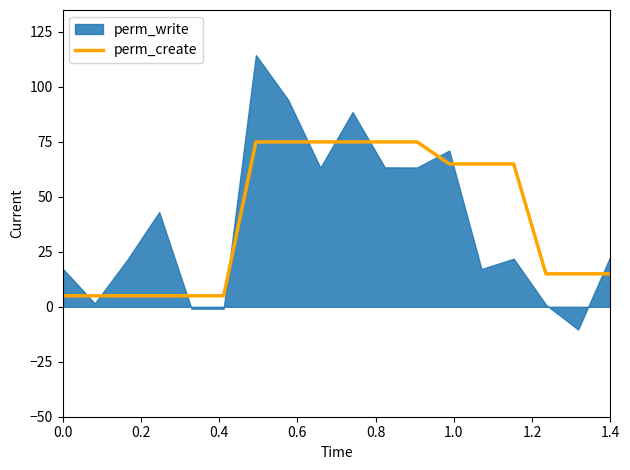

What is the maximum value for perm_create?

75